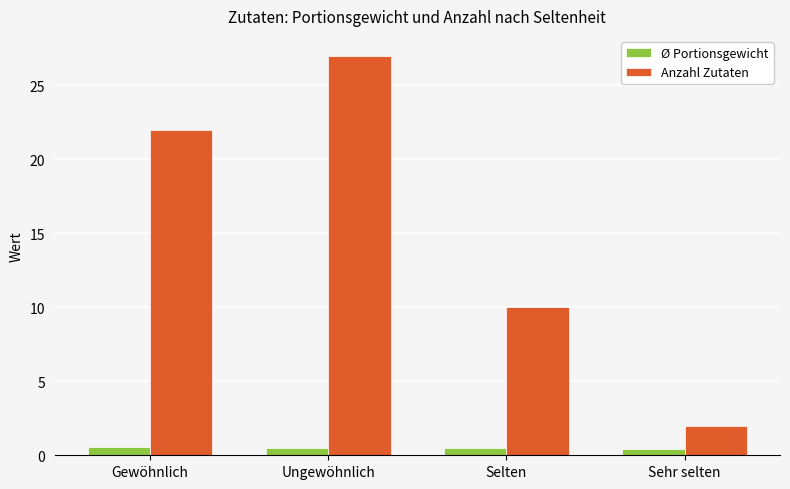

Which series changed the most between Gewöhnlich and Selten?

Anzahl Zutaten